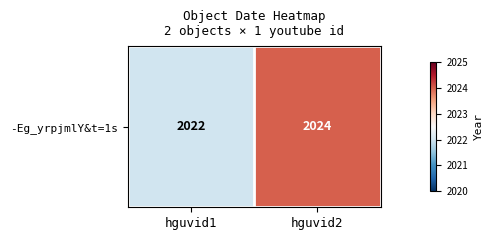

What is the smallest value displayed?

2022